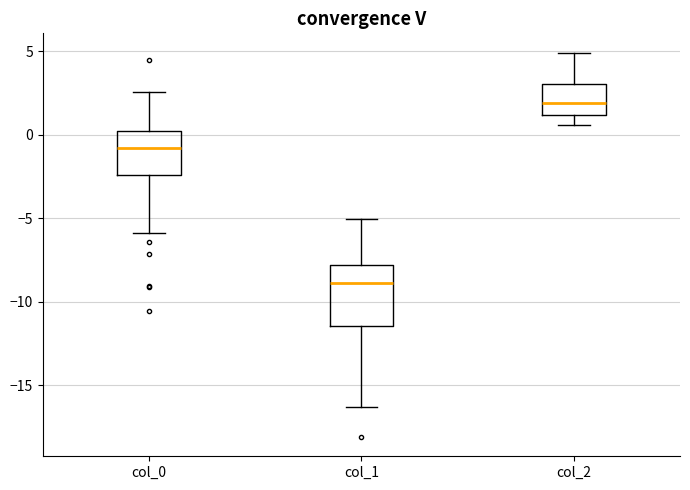

Reading left to right, transcribe this box plot: for each box, give where its median line is, the range the box spans, and where its two whiskers end, as read against the y-axis. The values are not printed on the chart, so give them approximately, as read against the axis.

col_0: median -1.0, box -2.5 to 0.0, whiskers -6.0 to 2.5
col_1: median -9.0, box -11.5 to -8.0, whiskers -16.5 to -5.0
col_2: median 2.0, box 1.0 to 3.0, whiskers 0.5 to 5.0